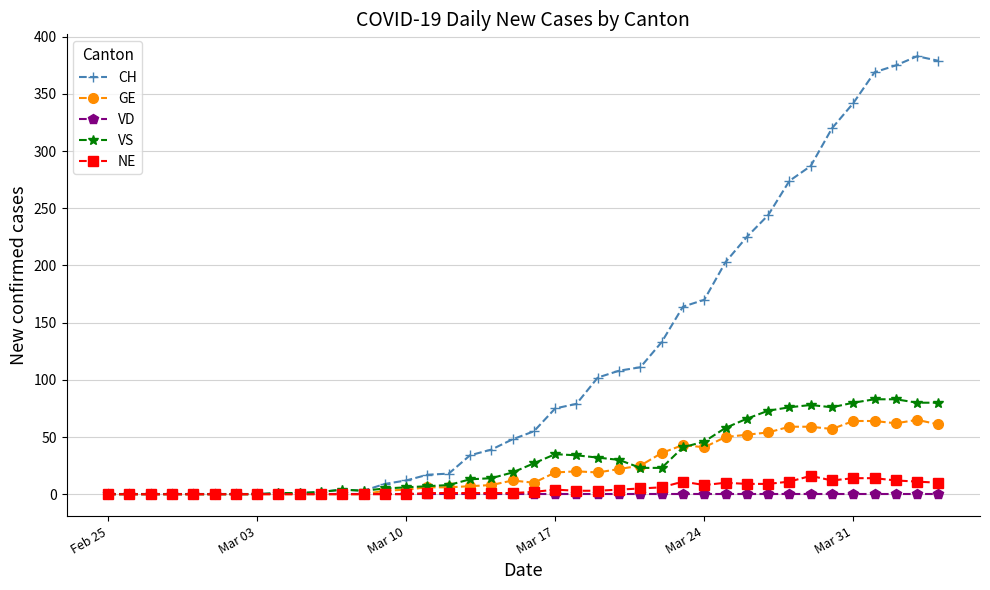

Which series has the largest total across all categories?

CH